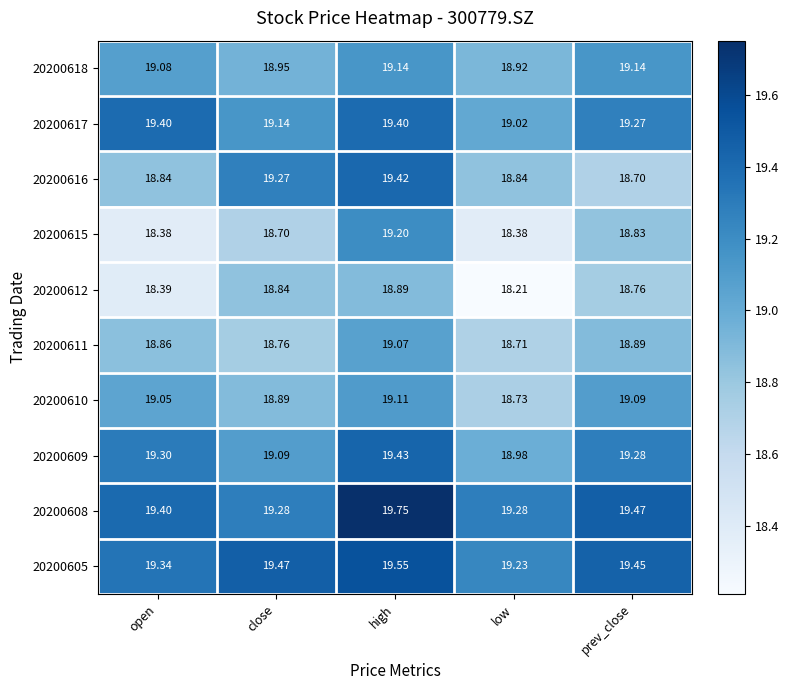

Which label corresponds to the smallest value in the chart?

low